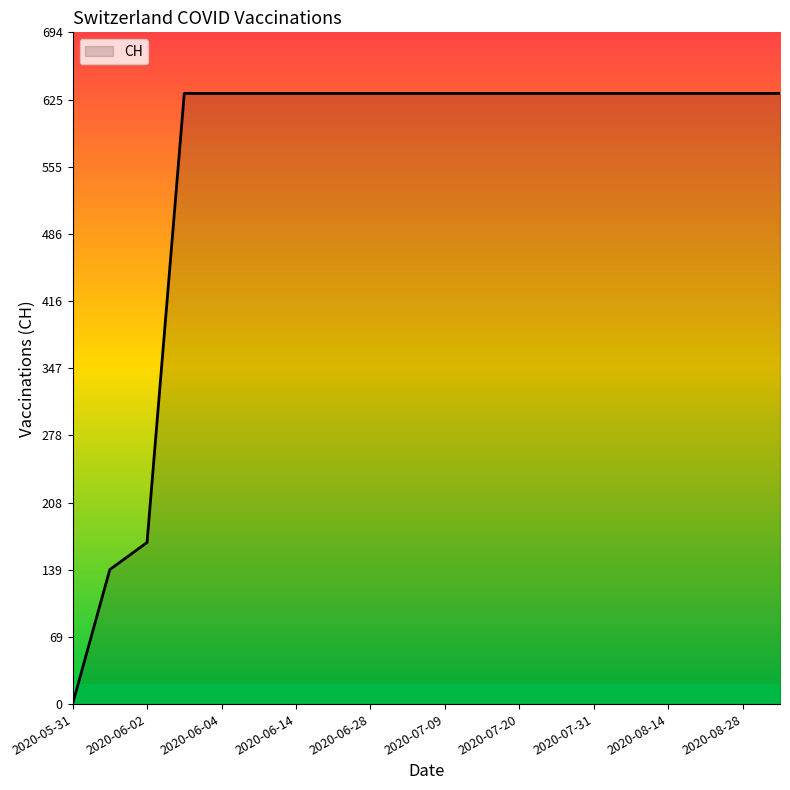

What is the difference between the maximum and minimum values?

631